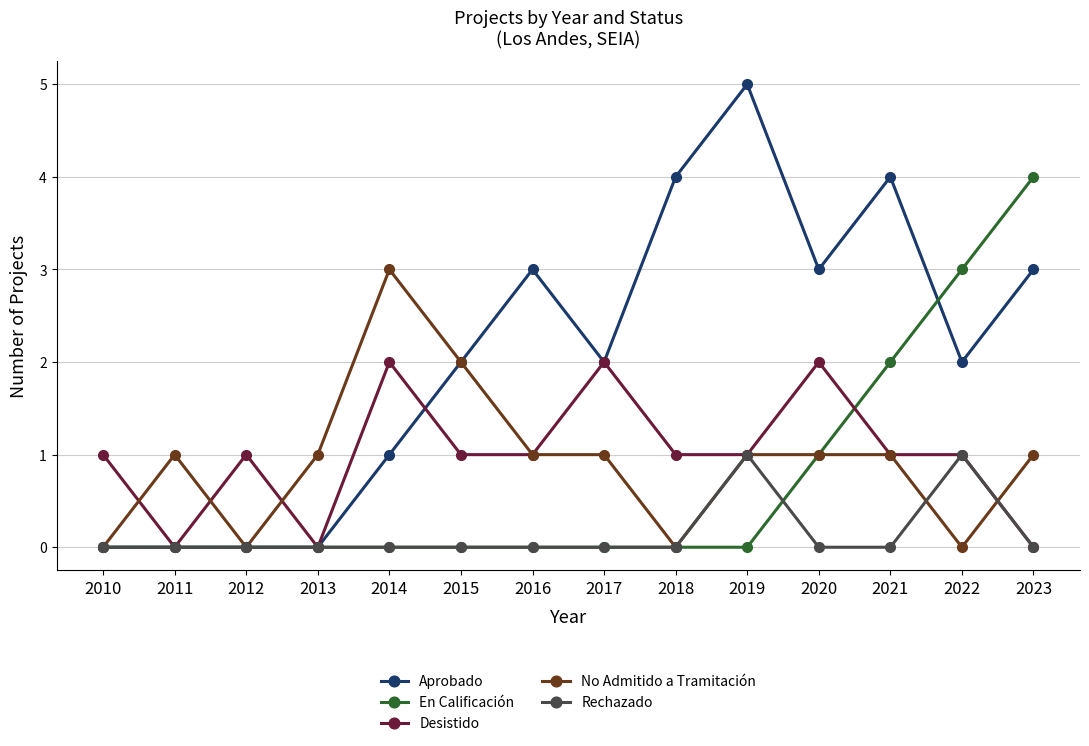

True or false: No Admitido a Tramitación and Desistido cross at least once.

True